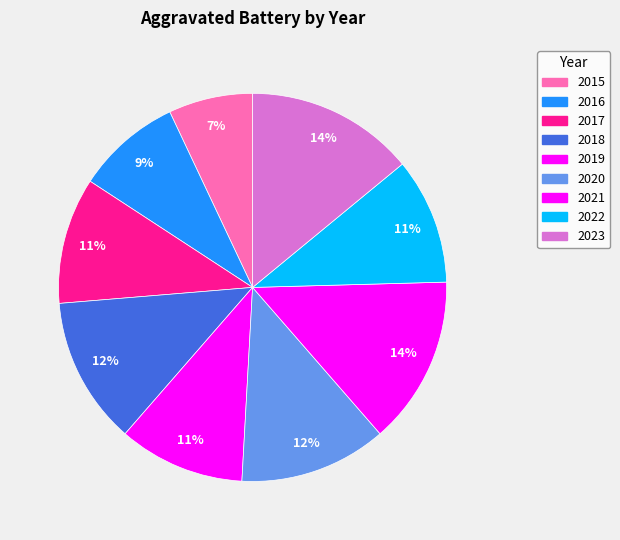

How many slices are in this pie chart?

9